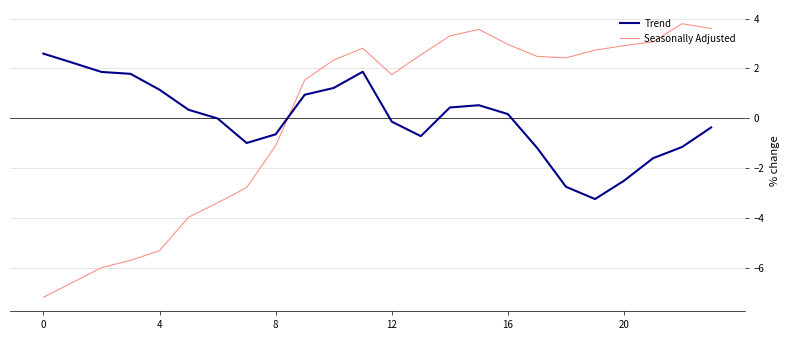

Which series has the largest range (max minus min)?

Seasonally Adjusted